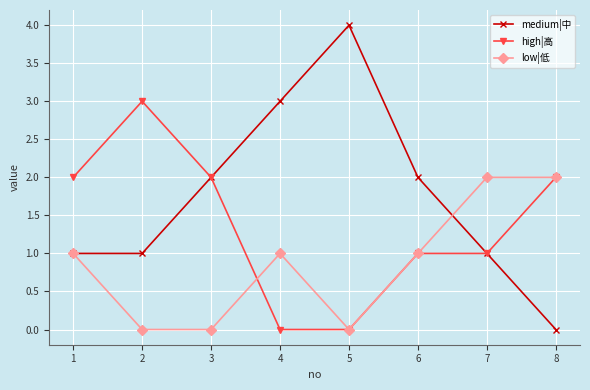

The value of high|高 at 6 is 2. True or false?

False